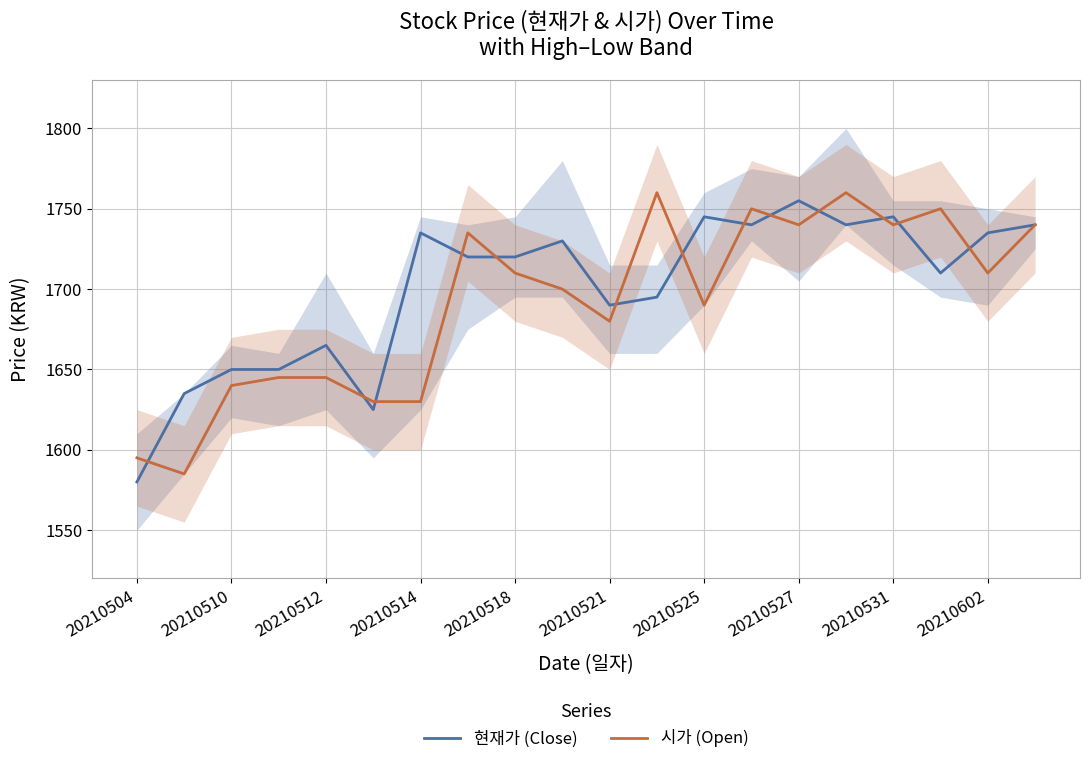

Reading right to left, transcribe all the data shown in this chart.

현재가 (Close): 1740	1735	1710	1745	1740	1755	1740	1745	1695	1690	1730	1720	1720	1735	1625	1665	1650	1650	1635	1580
시가 (Open): 1740	1710	1750	1740	1760	1740	1750	1690	1760	1680	1700	1710	1735	1630	1630	1645	1645	1640	1585	1595